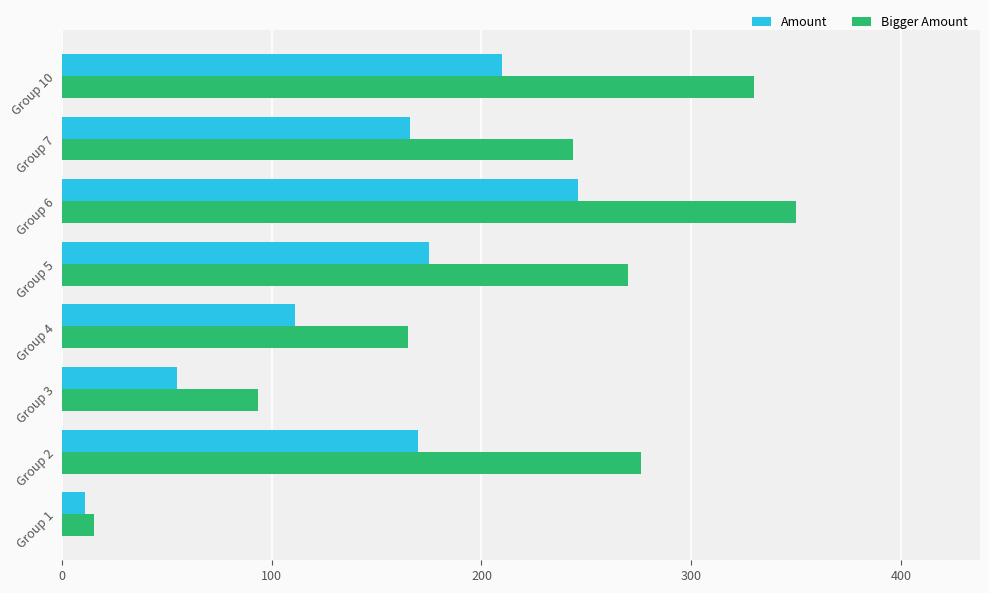

Rank the series by their average value, from lowest to highest.

Amount, Bigger Amount